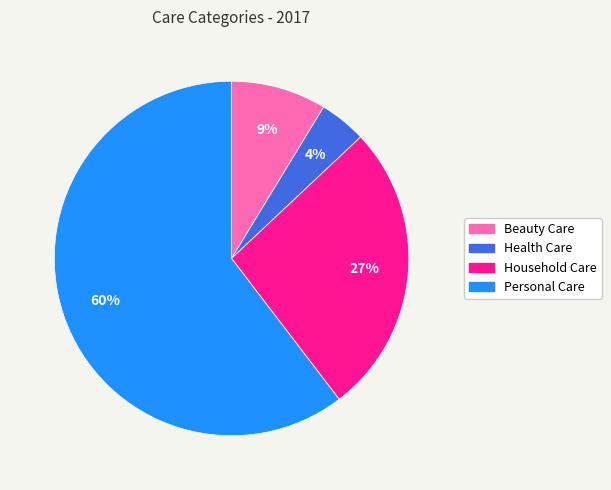

To the nearest percent, what percentage of the pie is Household Care?

27%